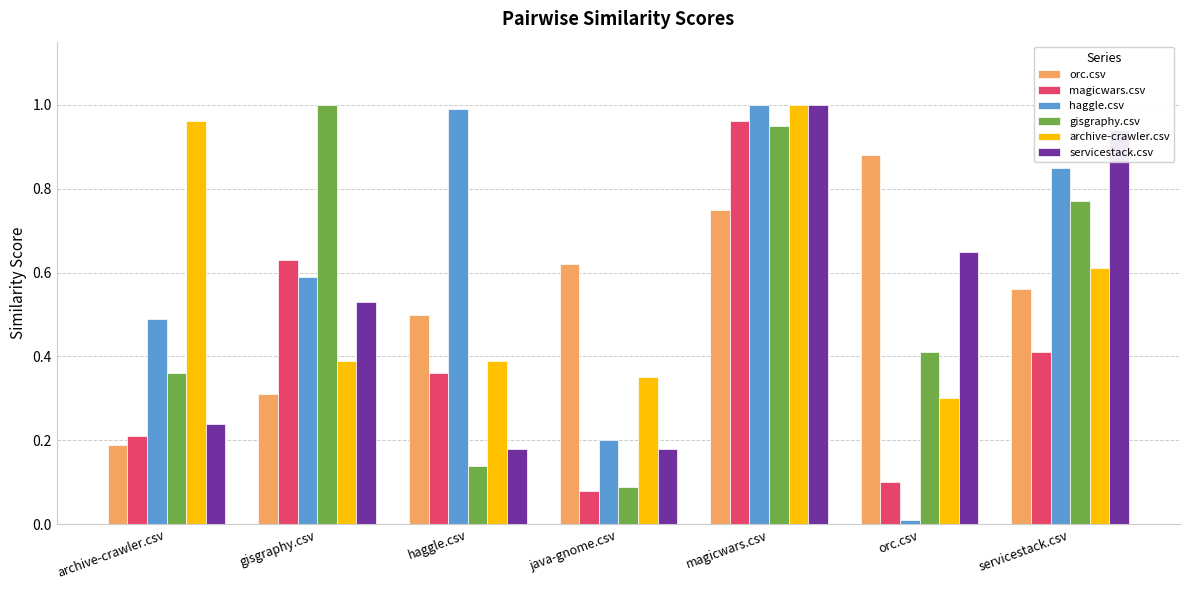

Which category has the highest value in the magicwars.csv series?

magicwars.csv